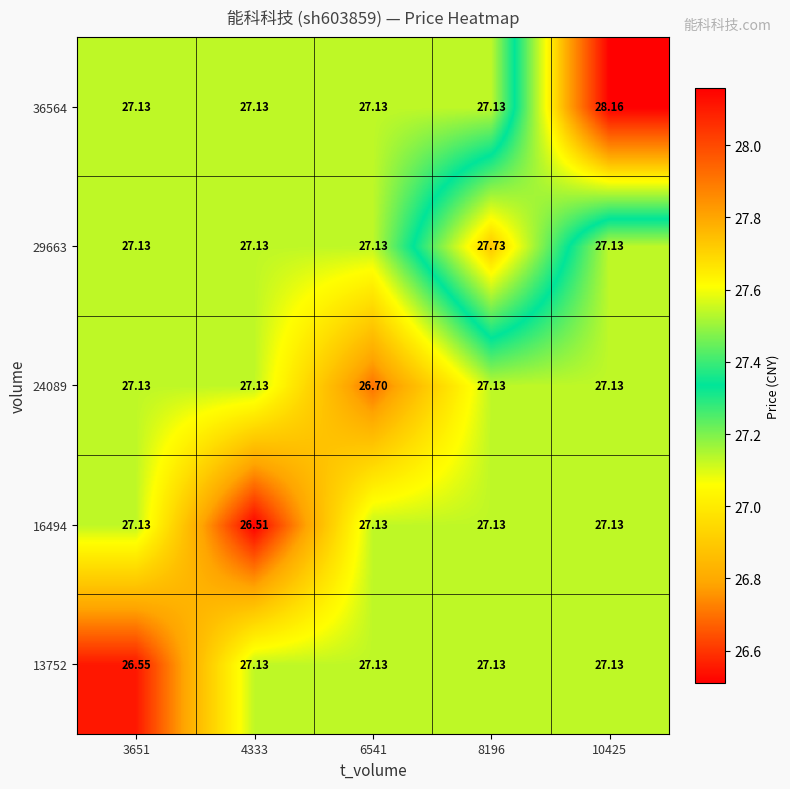

What is the total value across all series at 8196?

136.2